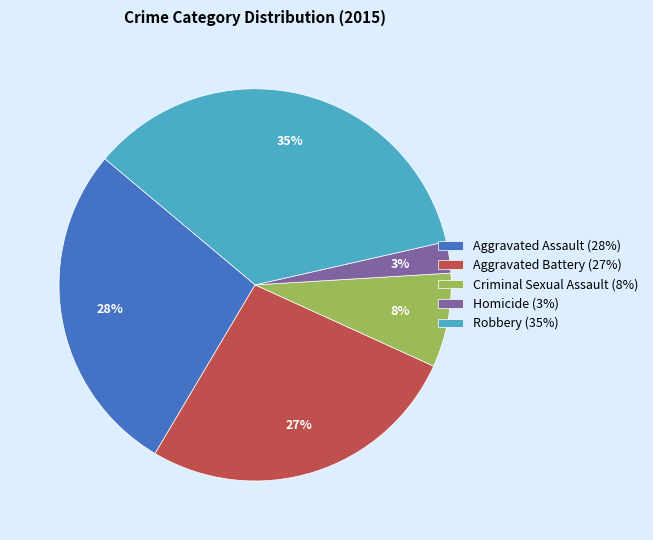

To the nearest percent, what percentage of the pie is Criminal Sexual Assault?

8%